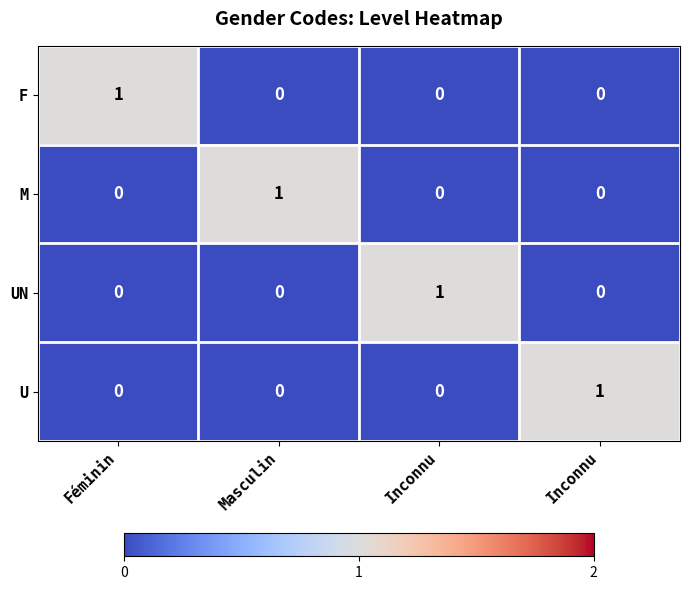

What is the spread (max minus min) of values at Masculin?

1